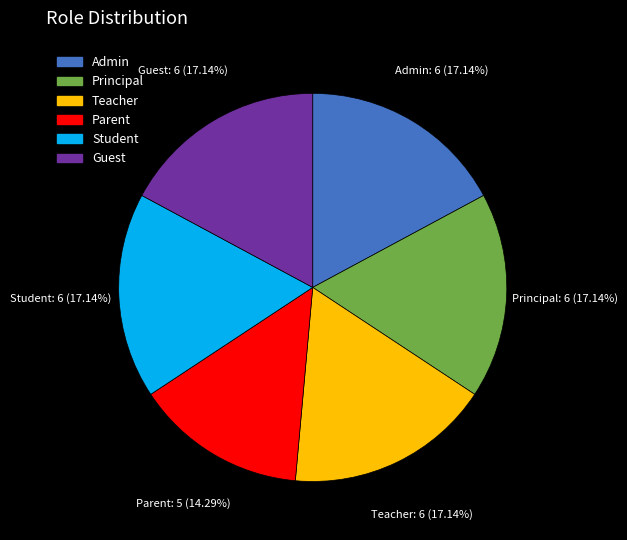

To the nearest percent, what percentage of the pie is Teacher?

17%